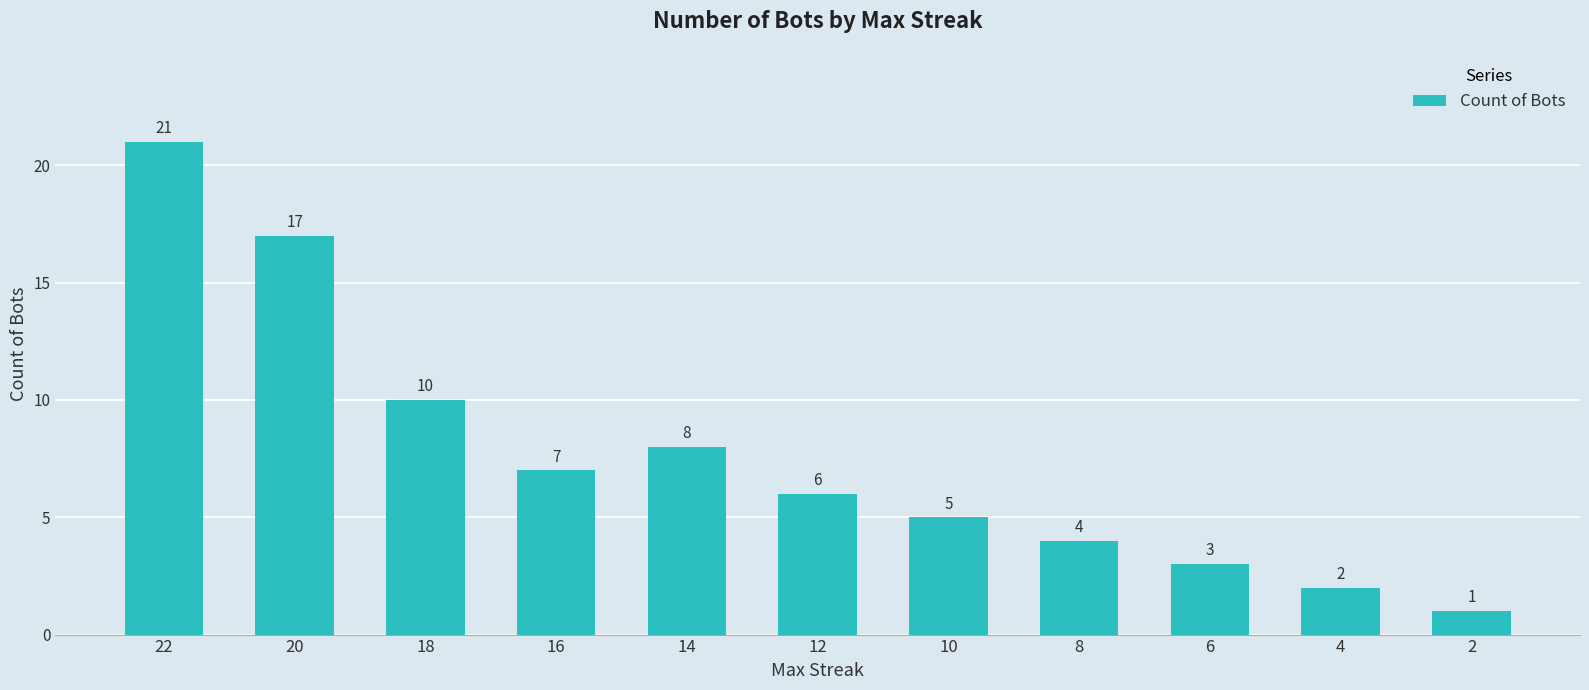

What is the sum of the values at 12 and 16?

13